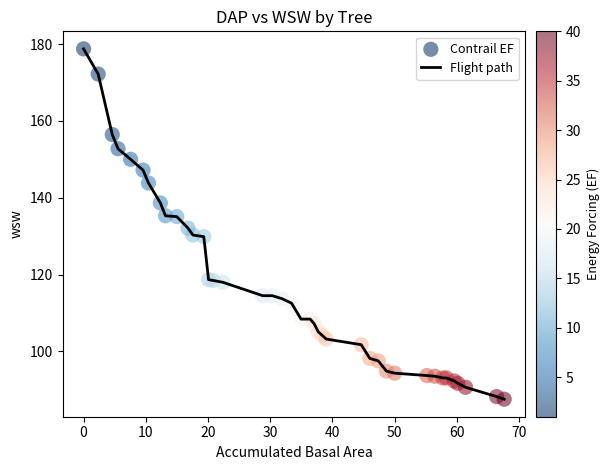

What is the smallest value displayed?

87.5